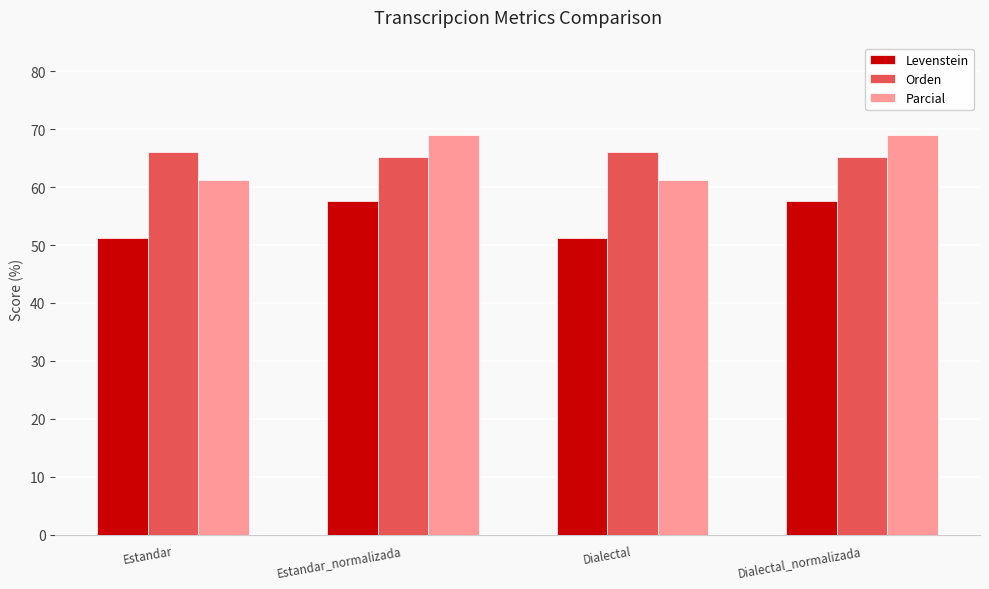

What is the value of the Orden bar at the 2nd from the left?

65.1